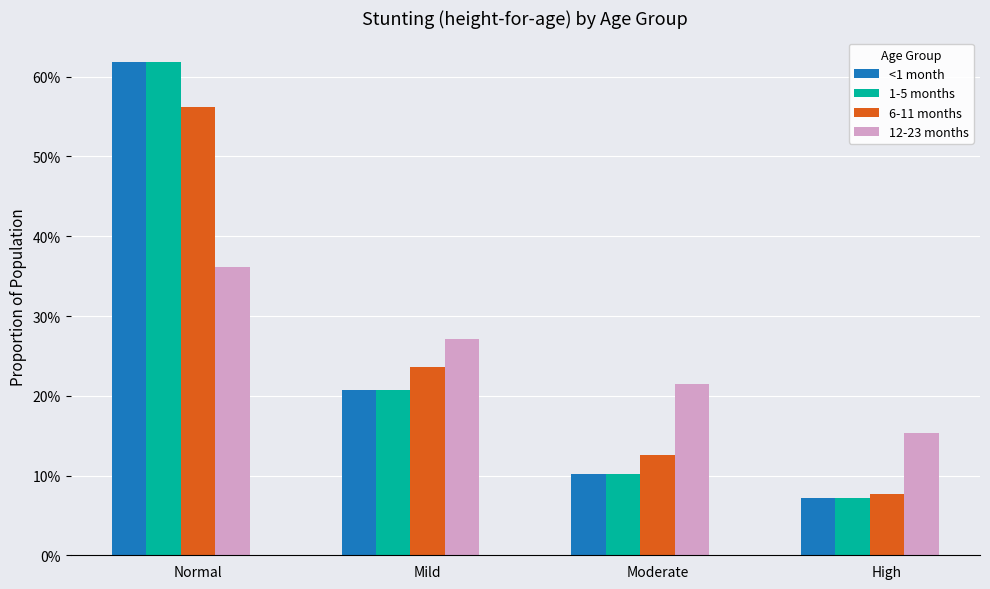

What are all the series names shown in the legend?

<1 month, 1-5 months, 6-11 months, 12-23 months